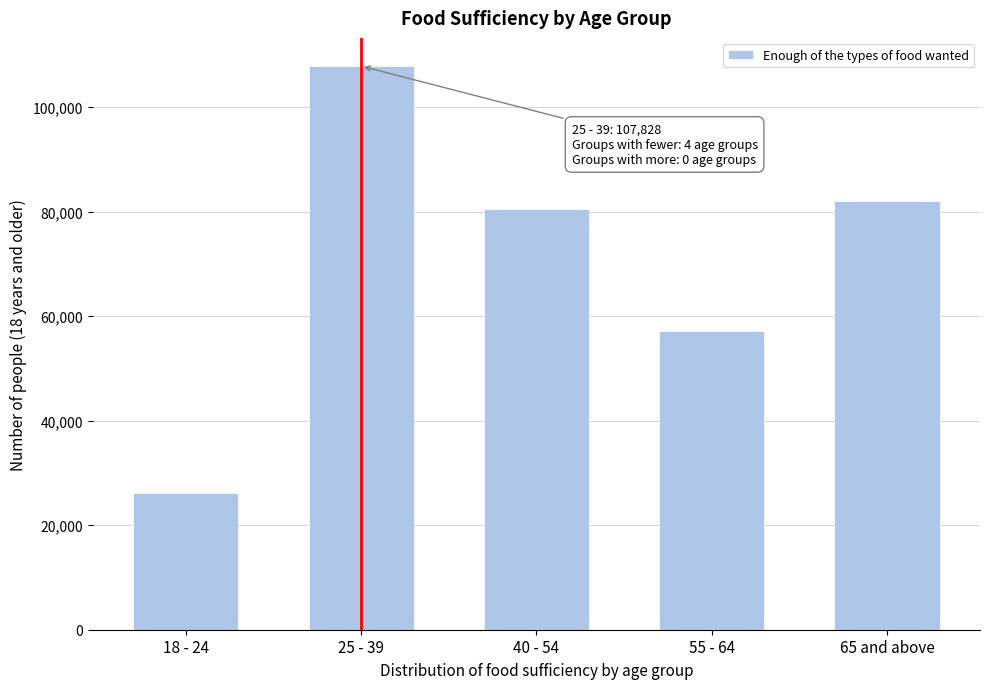

Reading left to right, list all the values displayed in this chart.

26129	107828	80439	57209	82009